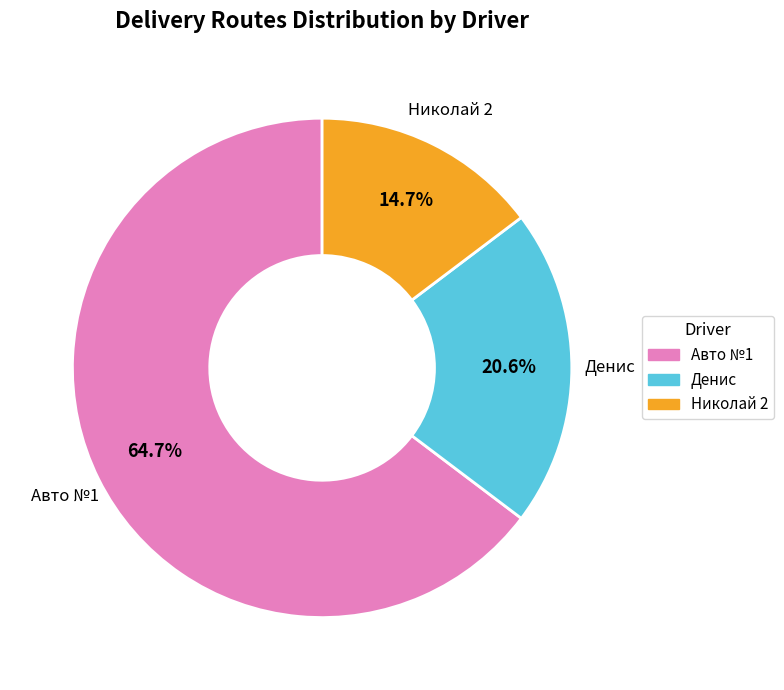

Which slice is the smallest?

Николай 2